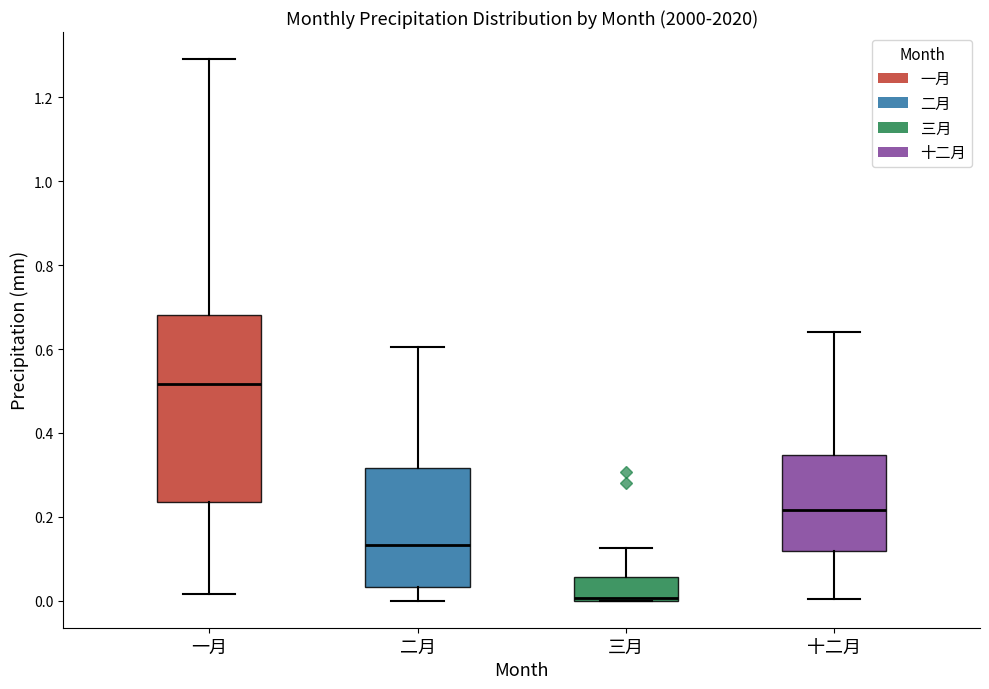

Comparing the boxes themselves (not the whiskers), which one is the tallest?

一月